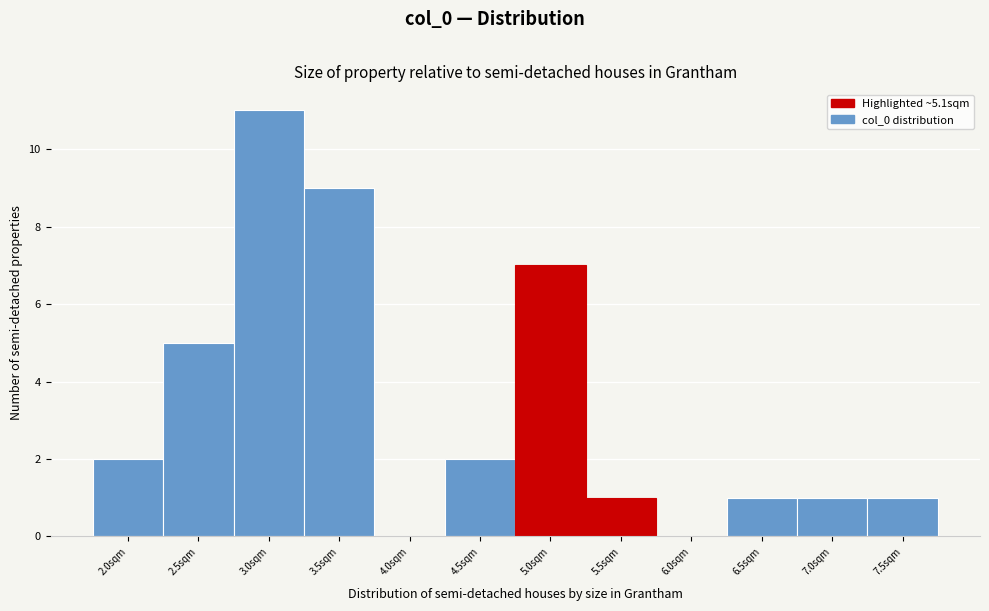

Reading left to right, what are all the values shown in this chart?

2.0sqm=2	2.5sqm=5	3.0sqm=11	3.5sqm=9	4.0sqm=0	4.5sqm=2	5.0sqm=7	5.5sqm=1	6.0sqm=0	6.5sqm=1	7.0sqm=1	7.5sqm=1